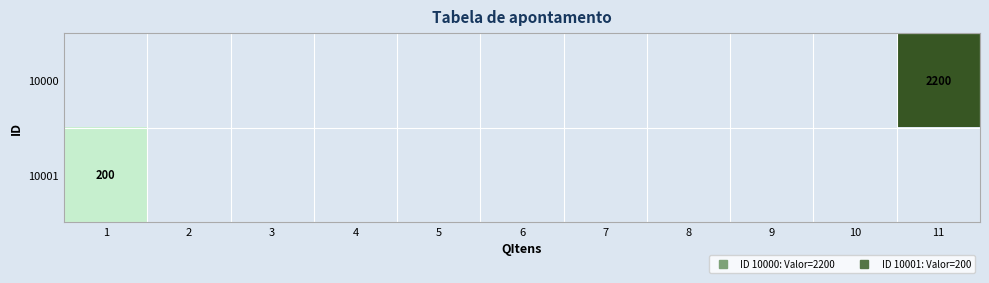

What is the maximum value shown in the chart?

2200